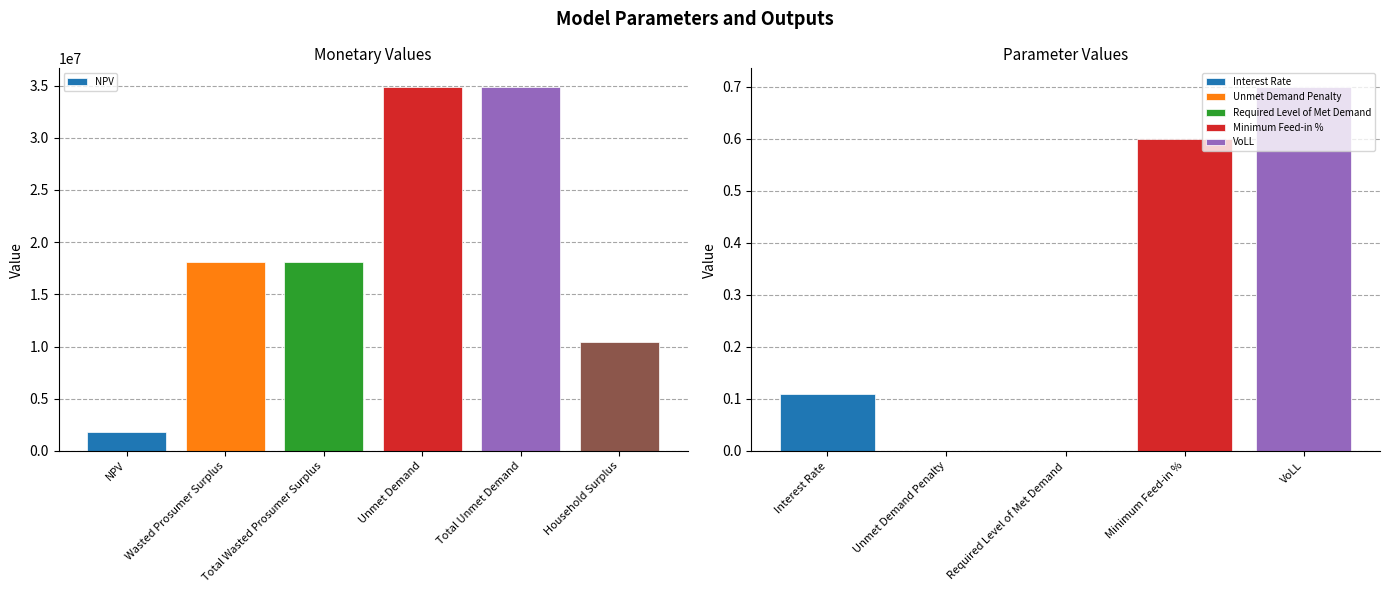

What is the sum of the values at Unmet Demand and NPV?

36712955.5